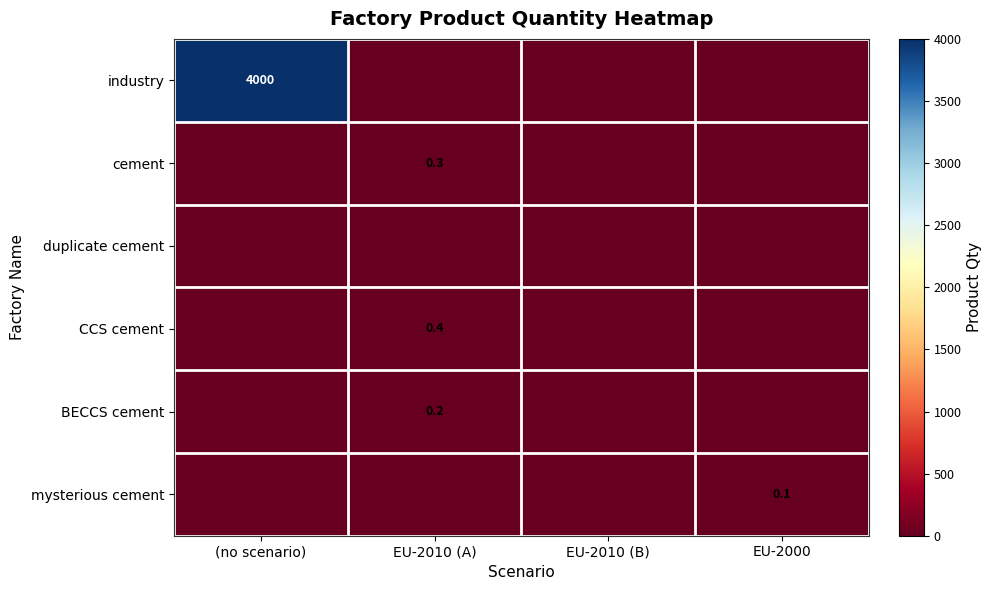

The cement series shows 0.5 at EU-2010 (A). True or false?

False